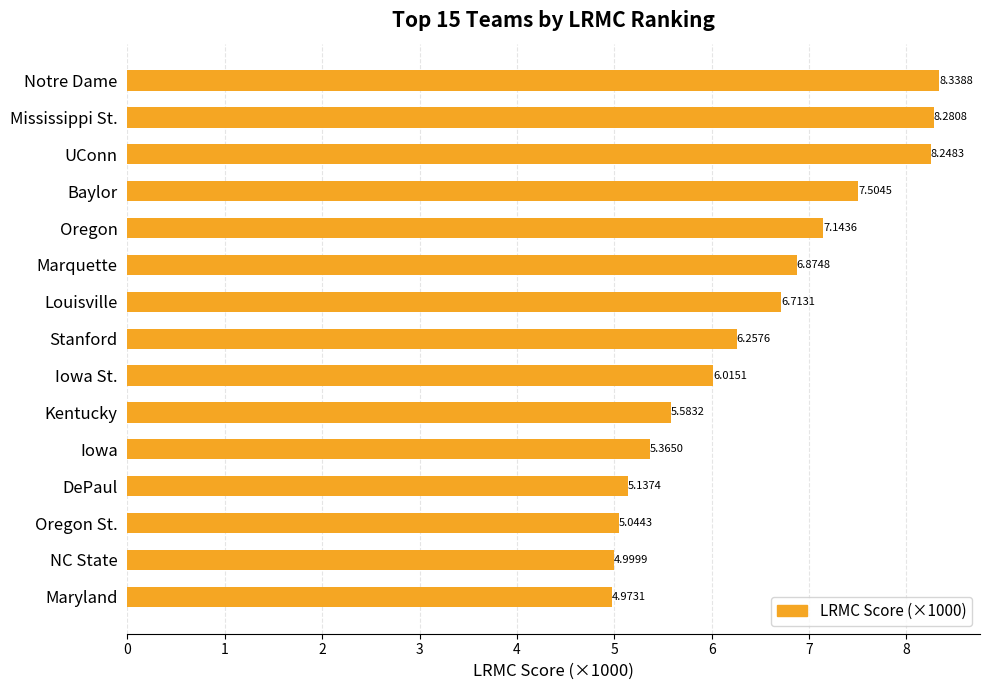

Which has a higher value, DePaul or Kentucky?

Kentucky